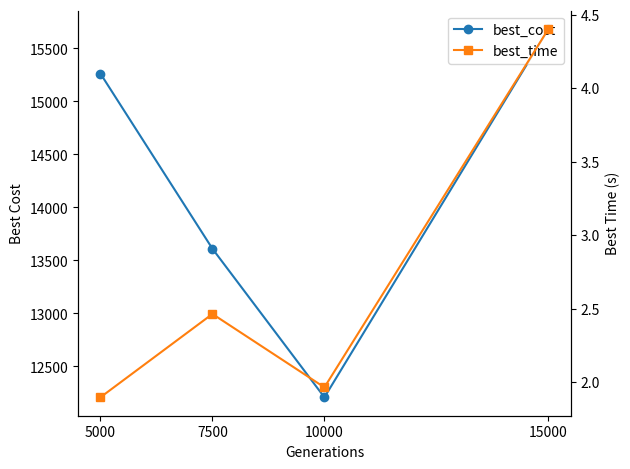

What is the maximum value shown in the chart?

15683.0